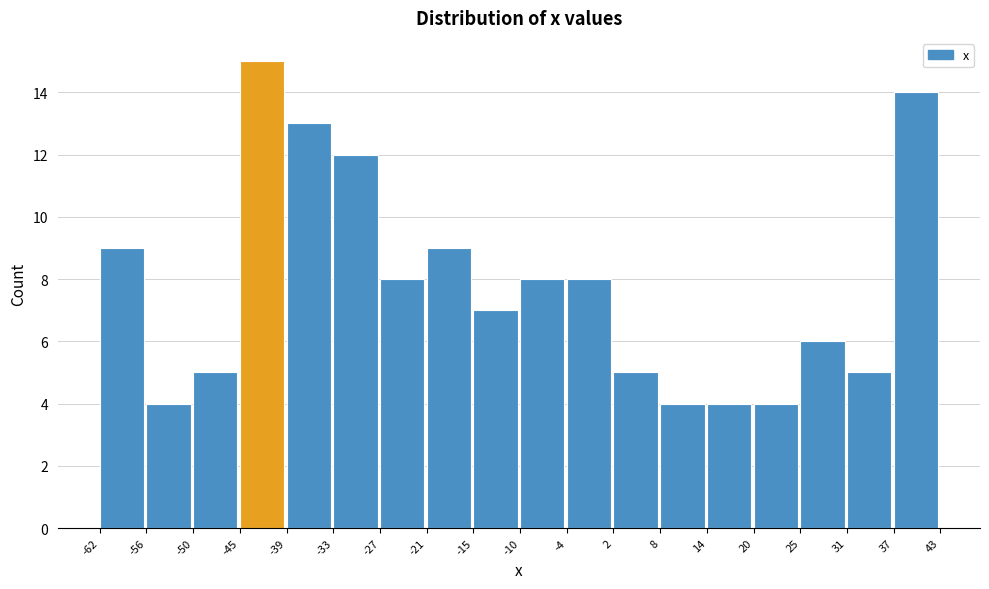

Which range on the x-axis has the tallest bar?

-45 to -39